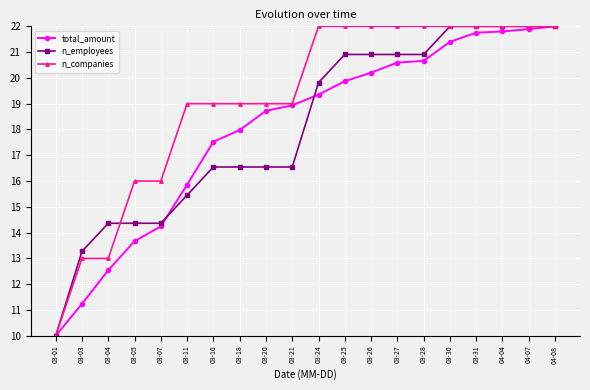

How many n_companies values are between 19 and 22?

15